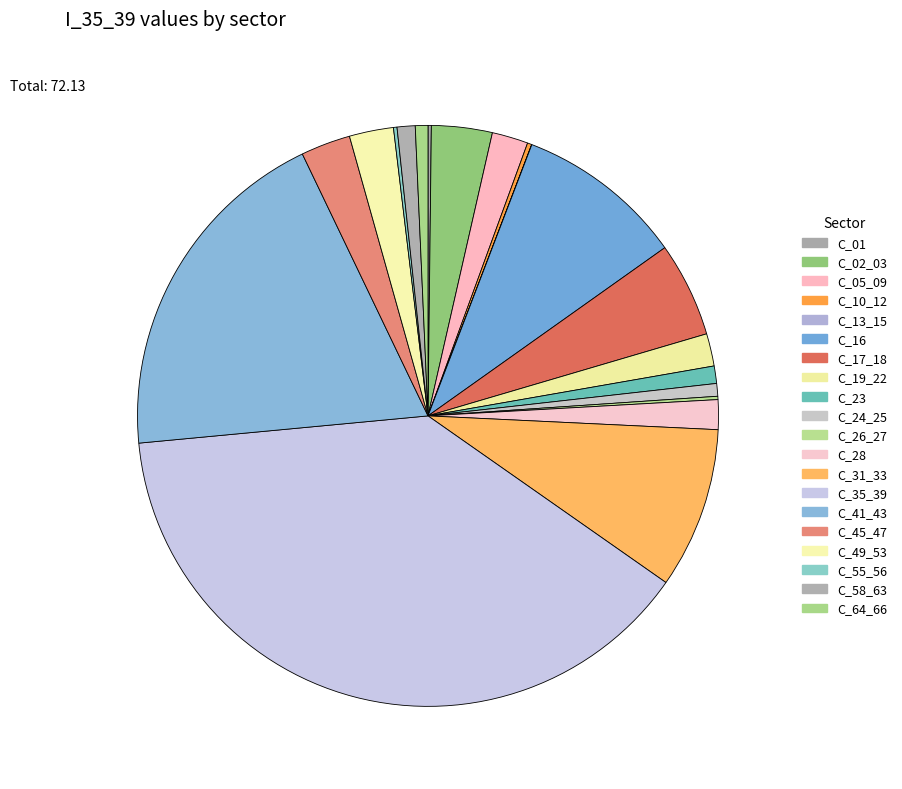

How many segments does this pie chart have?

20